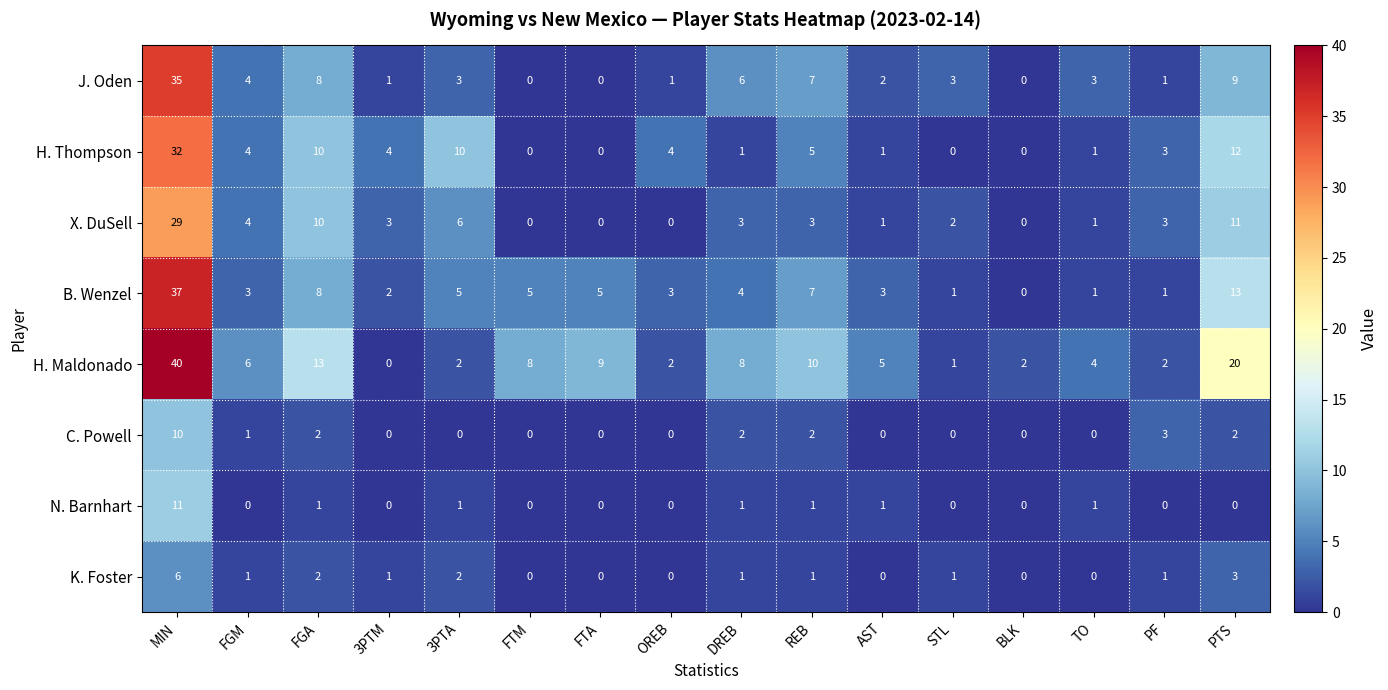

Is the value of B. Wenzel at PTS greater than the value of H. Maldonado at AST?

Yes